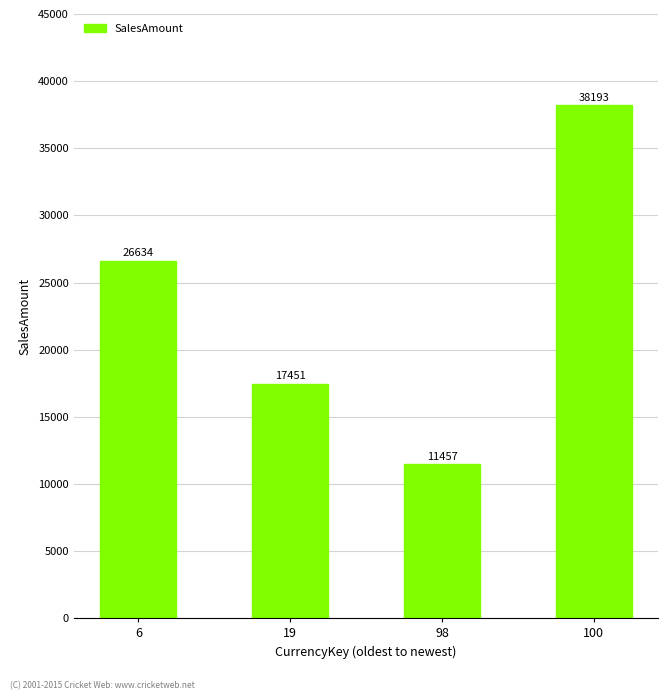

What is the change in value from 19 to 98?

-5994.1